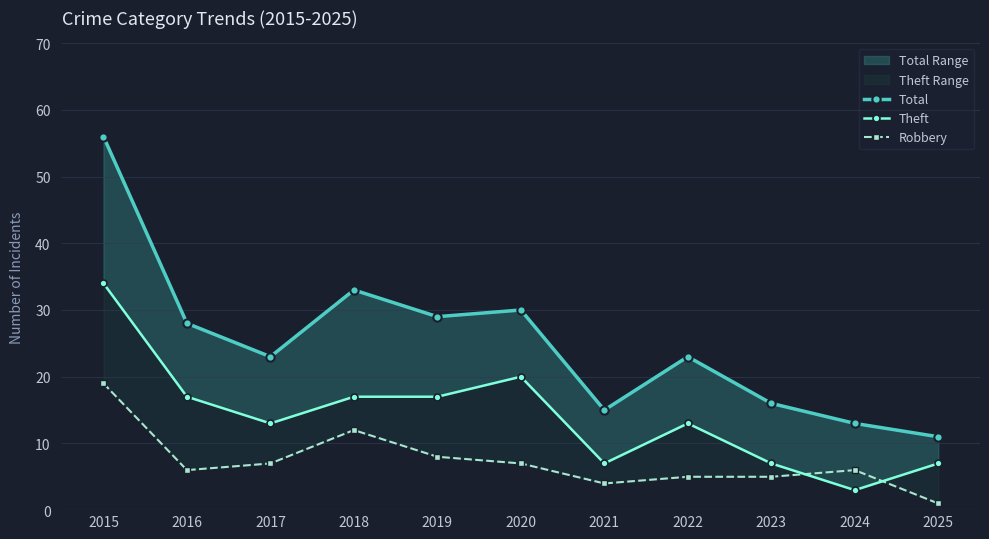

At how many categories does at least one series exceed 15?

8